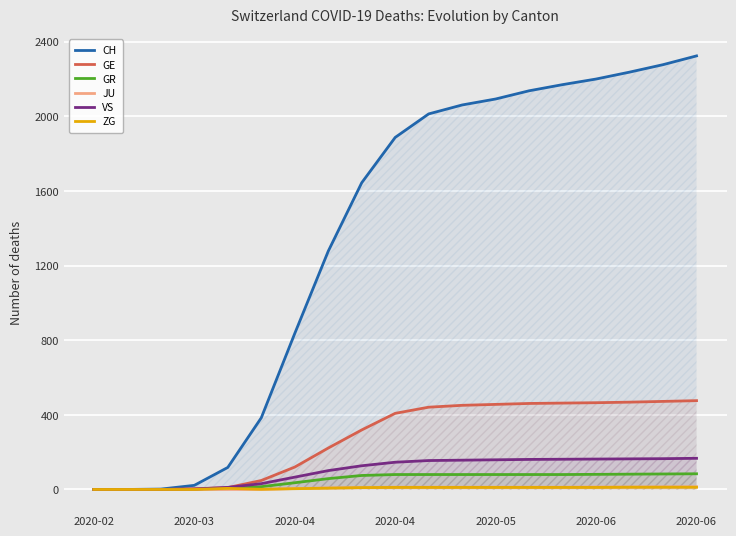

Between 9 and 16, which series saw the biggest shift?

CH